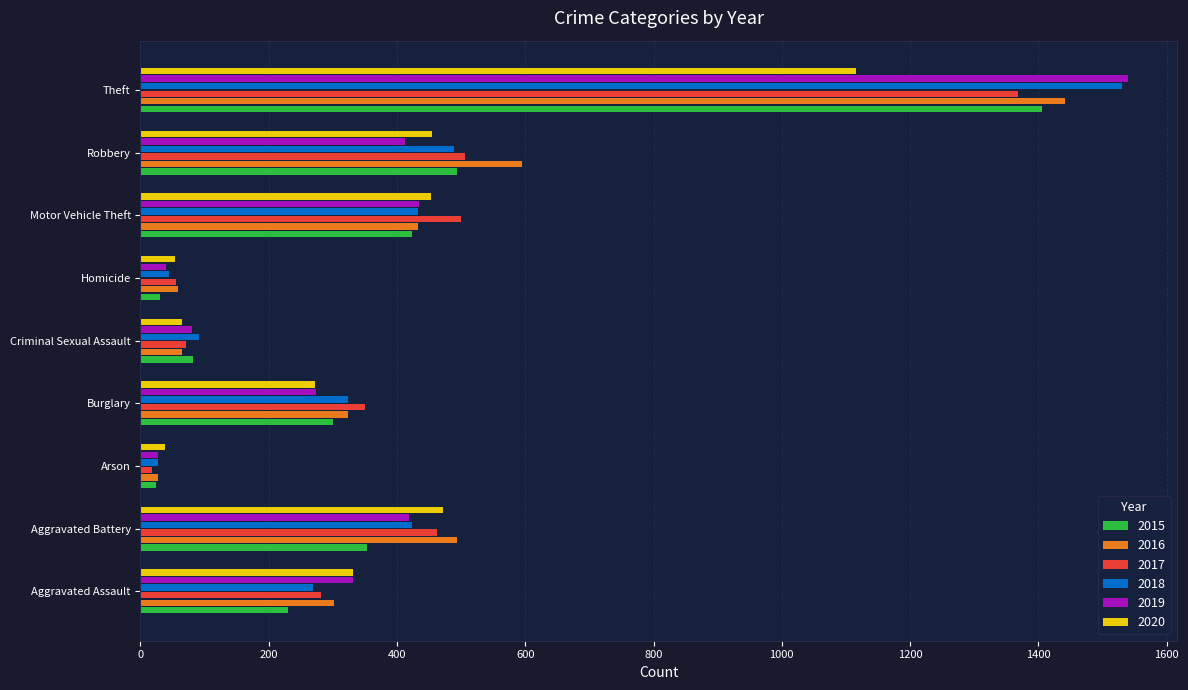

Where is 2018 nearest to the value 779?

Robbery